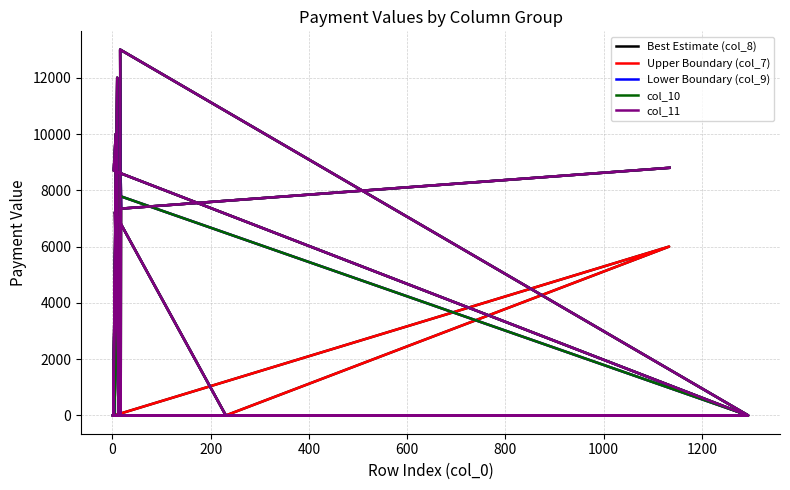

True or false: col_11 has a value of 6060 at 17.

False